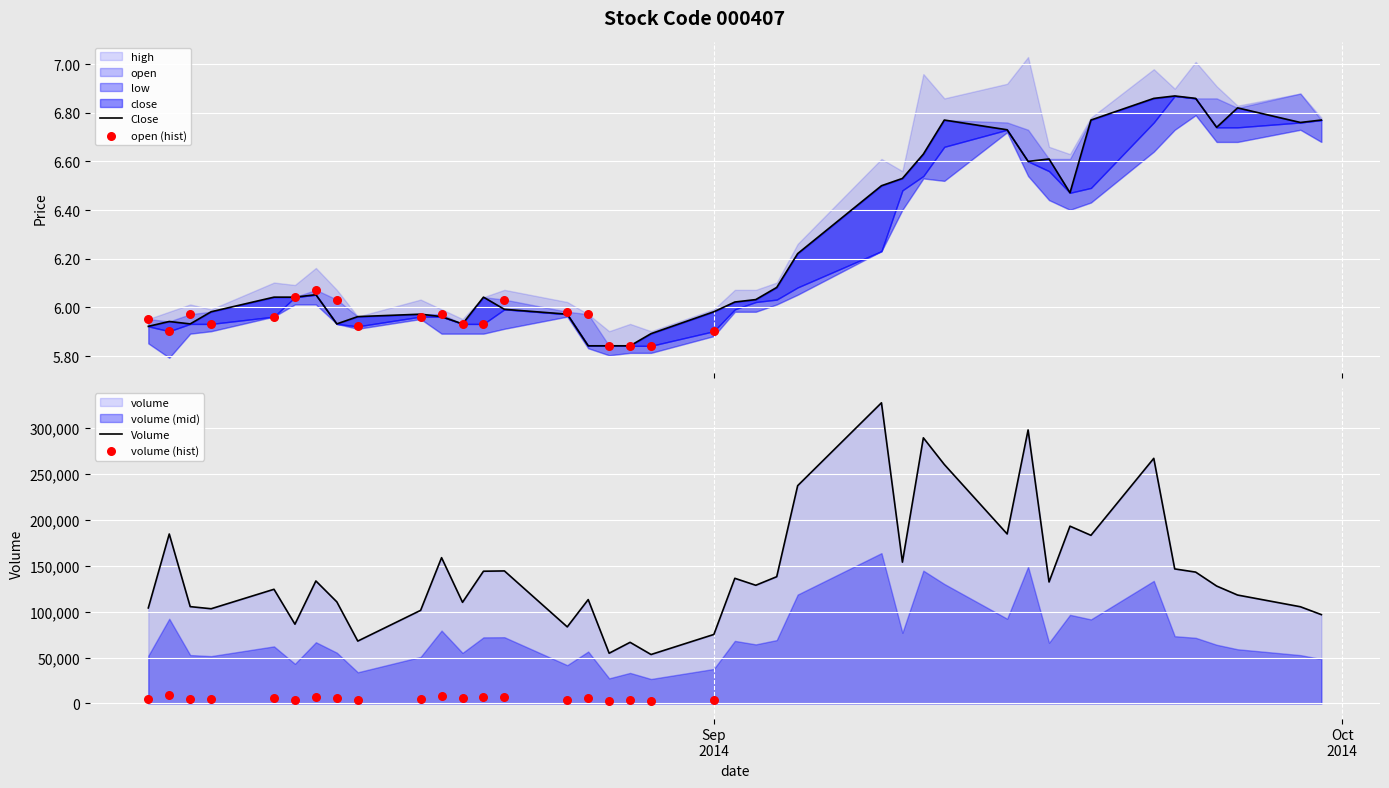

What are all the series names shown in the legend?

close, high, low, open, volume